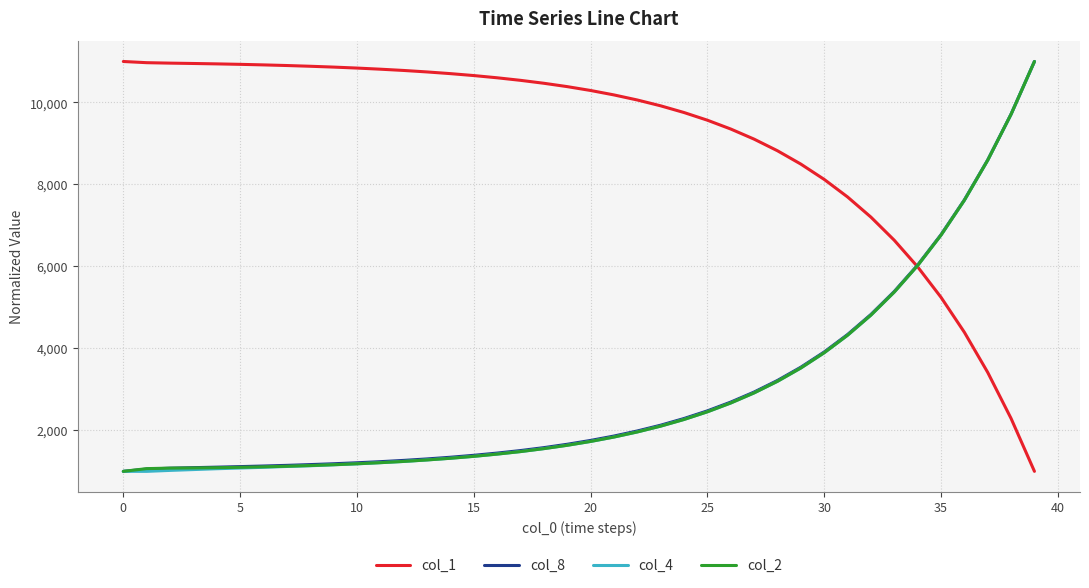

What is the maximum value shown in the chart?

11000.0